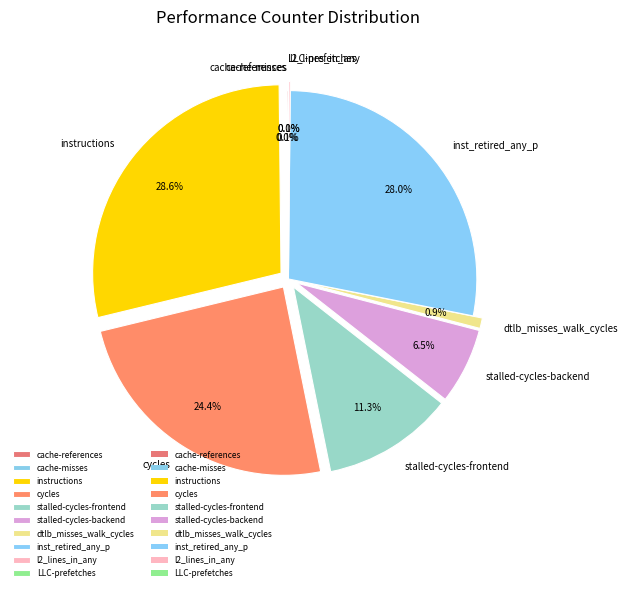

Is stalled-cycles-backend the majority of the pie?

No